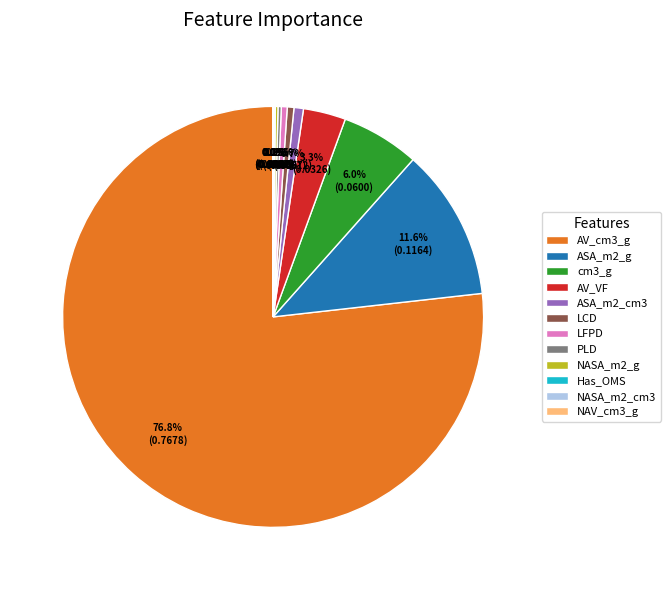

True or false: ASA_m2_g accounts for 12% of the total.

True